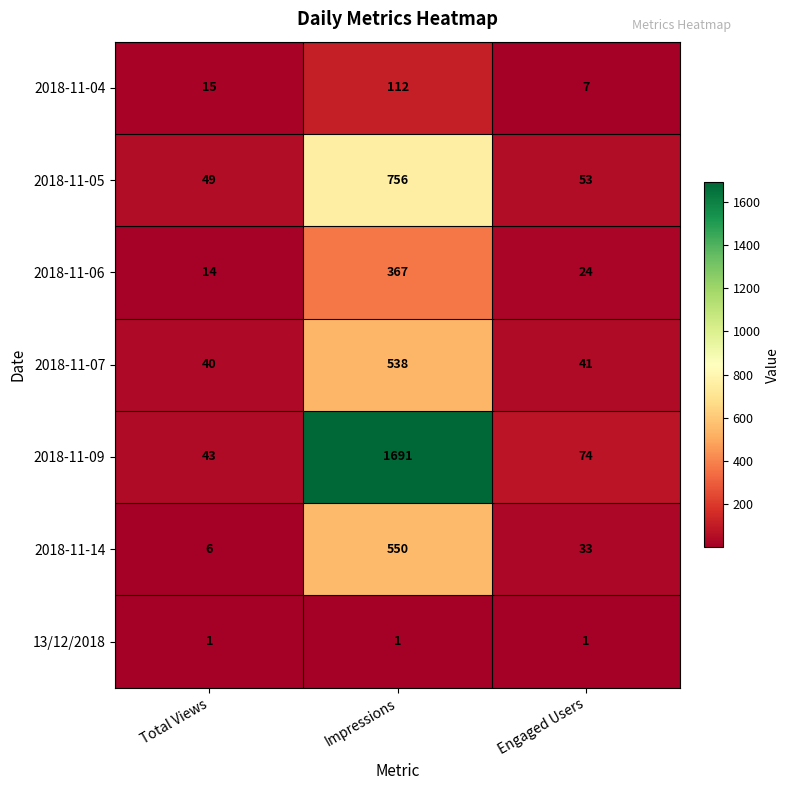

At how many categories does at least one series exceed 467?

1